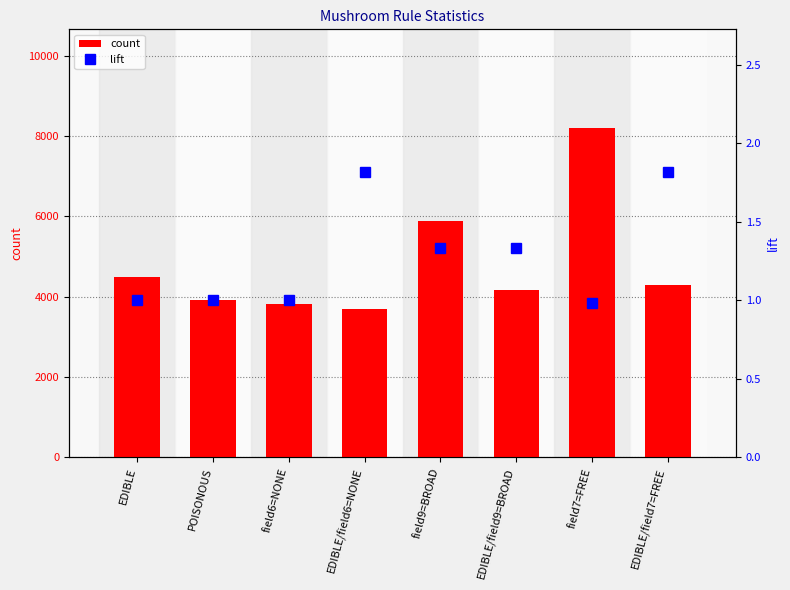

What is the label of the 2nd bar from the right?

field7=FREE